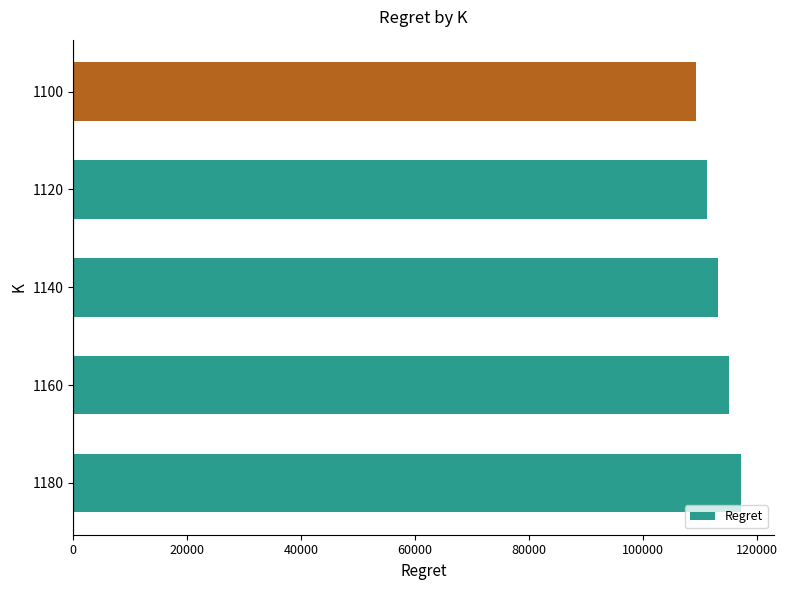

Count the number of data series in this chart.

1